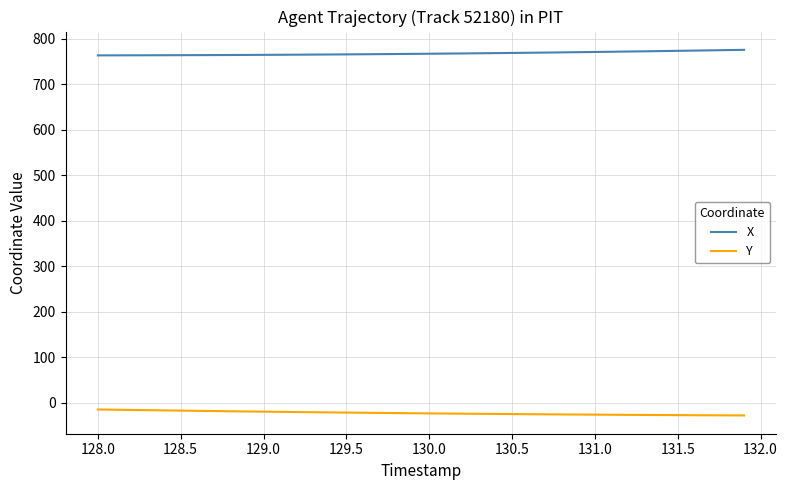

List the series in order of their peak value, highest first.

X, Y